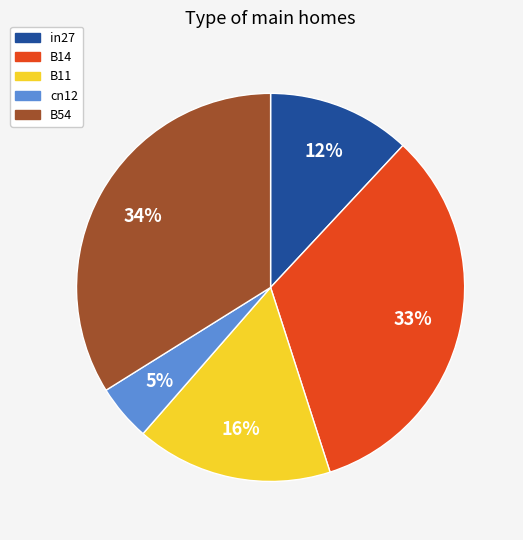

How many slices are in this pie chart?

5